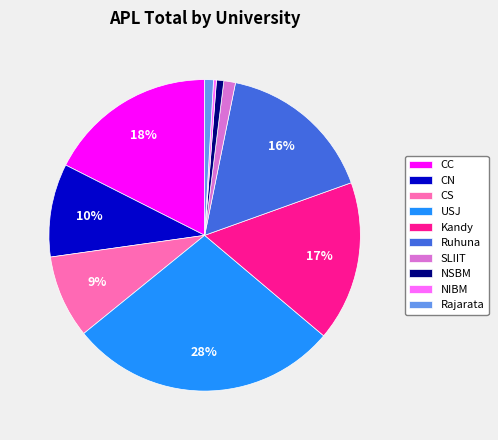

The Ruhuna slice represents 16% of the pie. True or false?

True